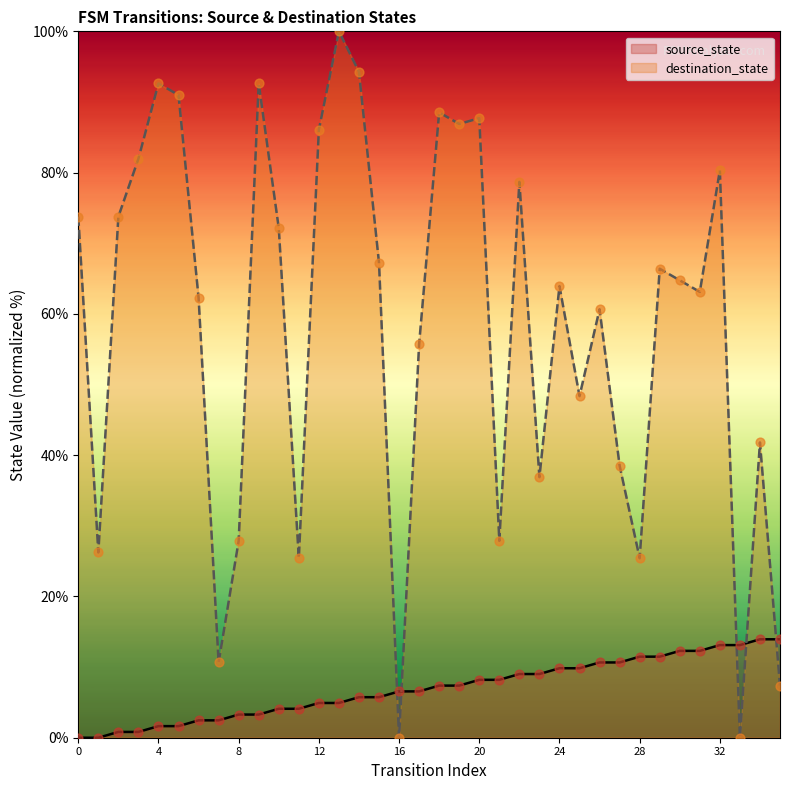

What is the total value across all series at 0?

73.8